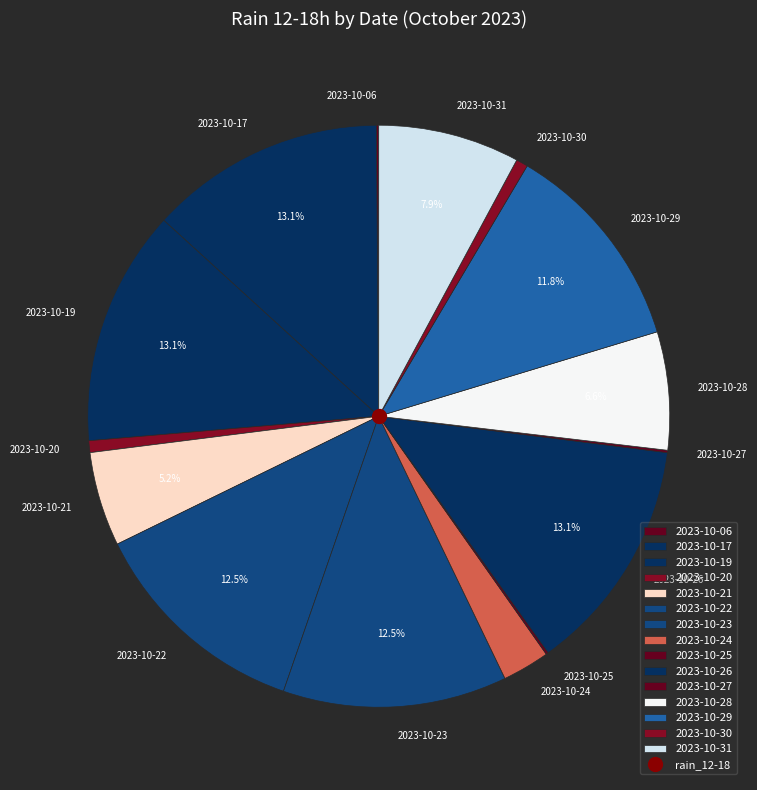

What portion of the pie excludes 2023-10-21?

94.7%